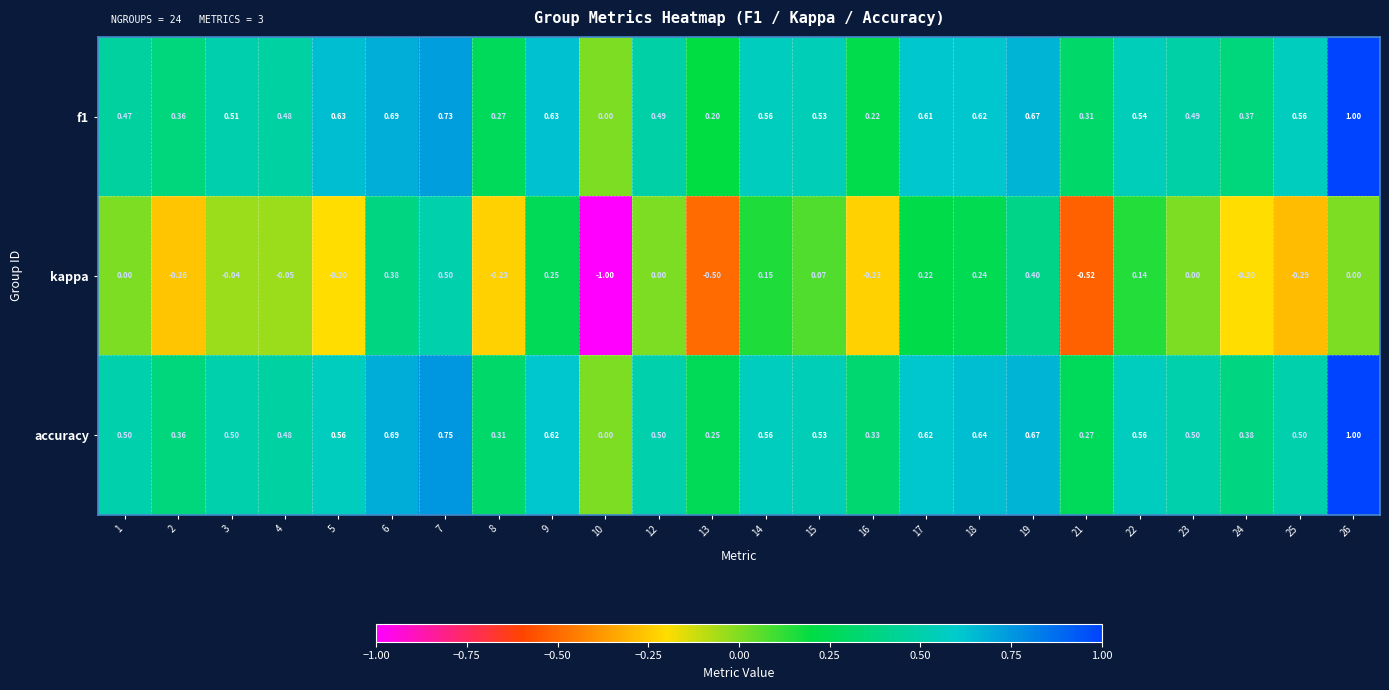

Which series has the widest spread of values?

kappa